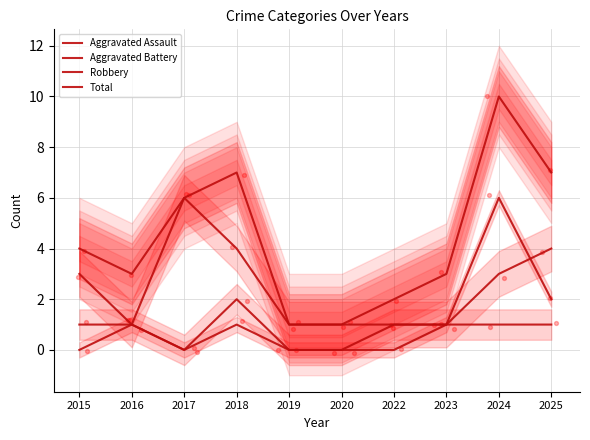

What are all the series names shown in the legend?

Aggravated Assault, Aggravated Battery, Robbery, Total